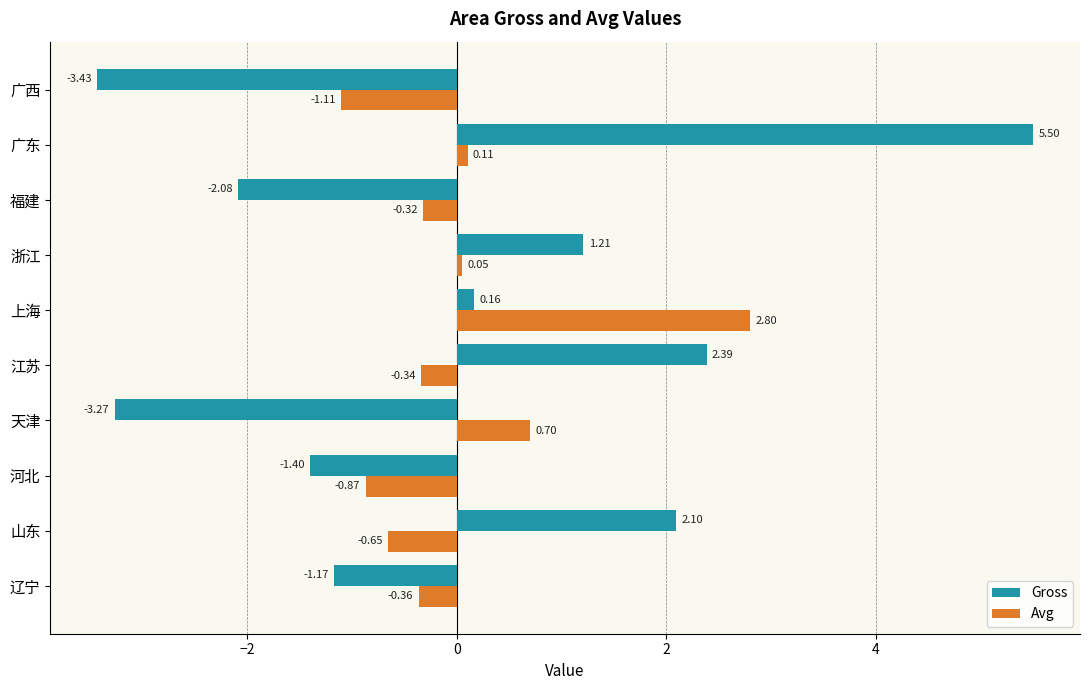

What is the difference between the Gross values at 江苏 and 上海?

2.2